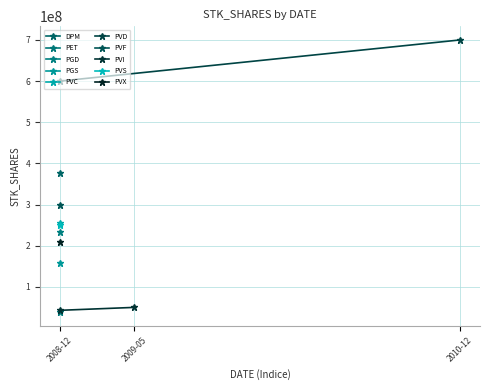

Rank the series at 2009-05 from lowest to highest value.

PVI, PVD